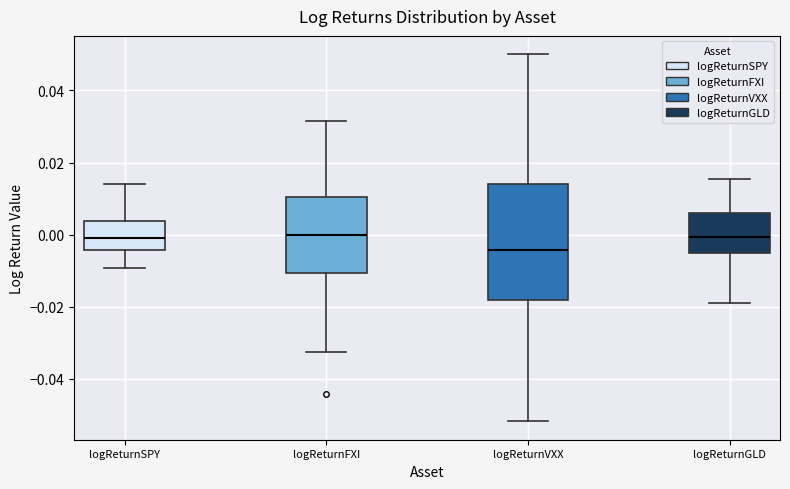

Reading left to right, transcribe this box plot: for each box, give where its median line is, the range the box spans, and where its two whiskers end, as read against the y-axis. The values are not printed on the chart, so give them approximately, as read against the axis.

logReturnSPY: median 0.000, box -0.004 to 0.004, whiskers -0.010 to 0.014
logReturnFXI: median 0.000, box -0.010 to 0.010, whiskers -0.032 to 0.032
logReturnVXX: median -0.004, box -0.018 to 0.014, whiskers -0.052 to 0.050
logReturnGLD: median 0.000, box -0.006 to 0.006, whiskers -0.018 to 0.016